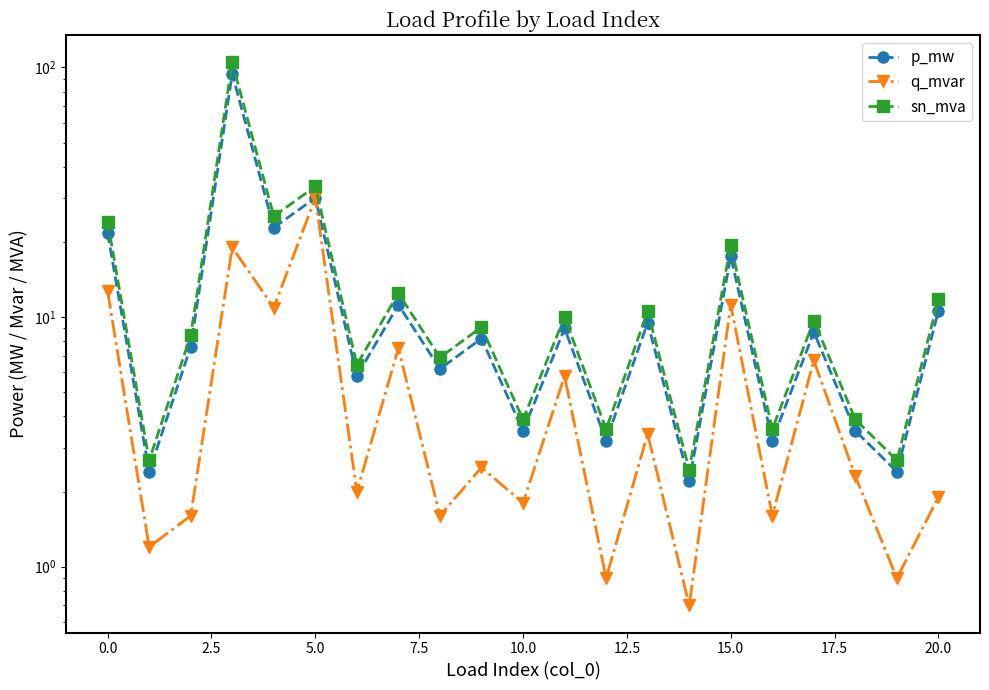

What is the difference between the second highest and second lowest values in the sn_mva series?

30.7